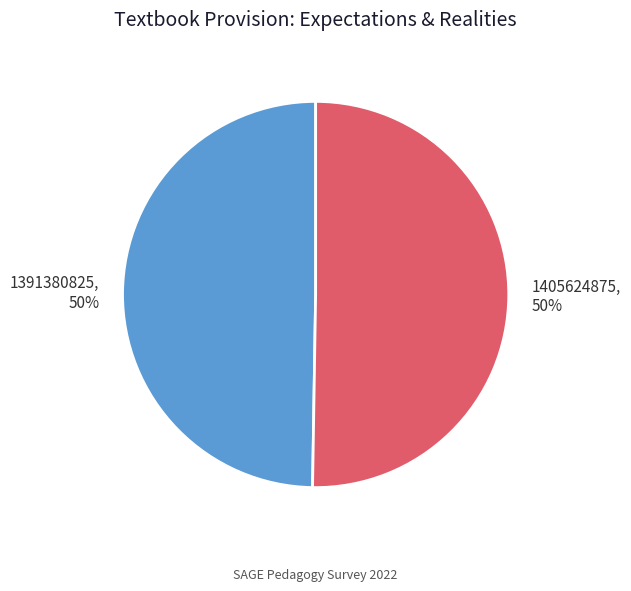

How many segments does this pie chart have?

2